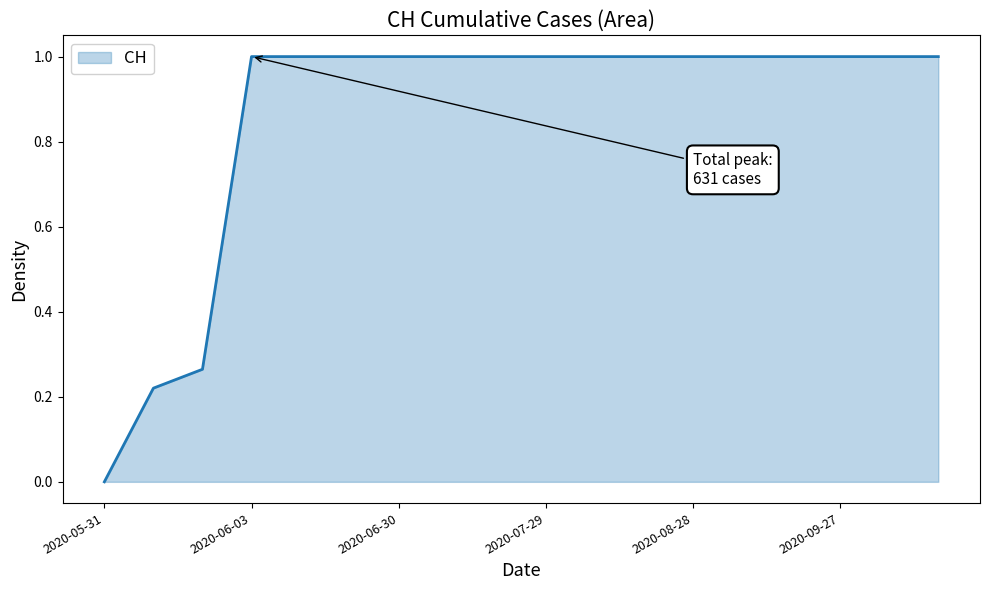

What is the difference between the maximum and minimum values?

1.0